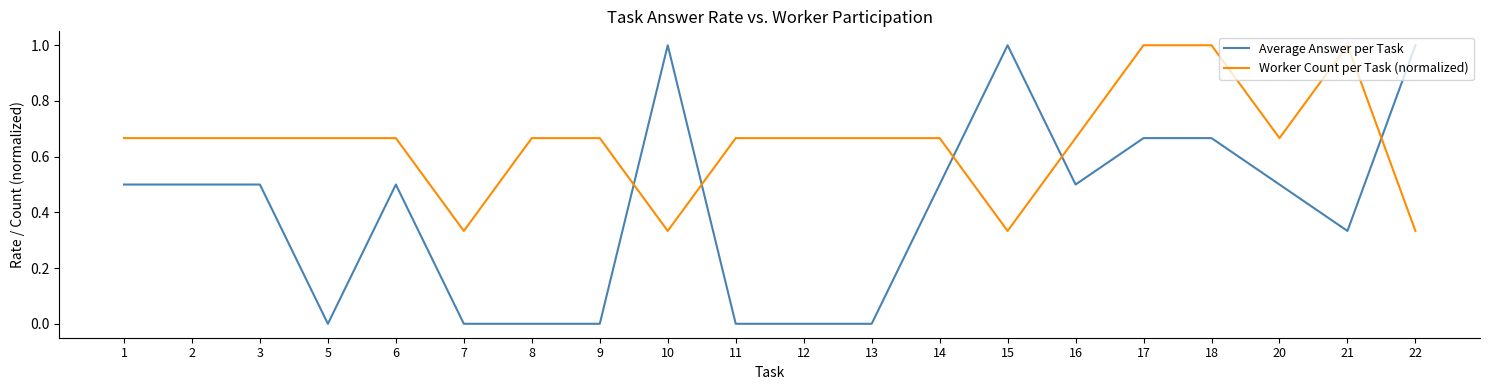

Which series ends up on top after the final intersection of Worker Count per Task (normalized) and Average Answer per Task?

Average Answer per Task